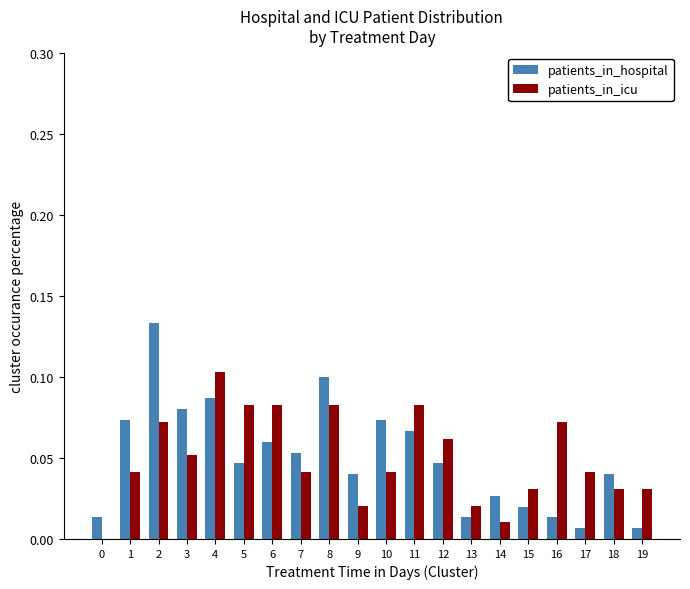

Is it true that patients_in_hospital equals 0.1 at 12?

False